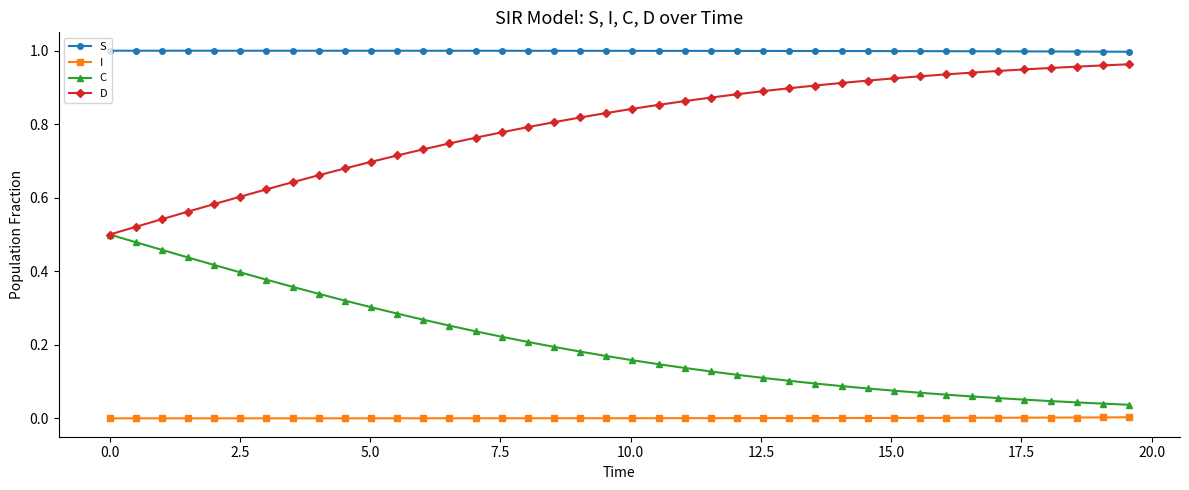

Which series has the largest total across all categories?

S